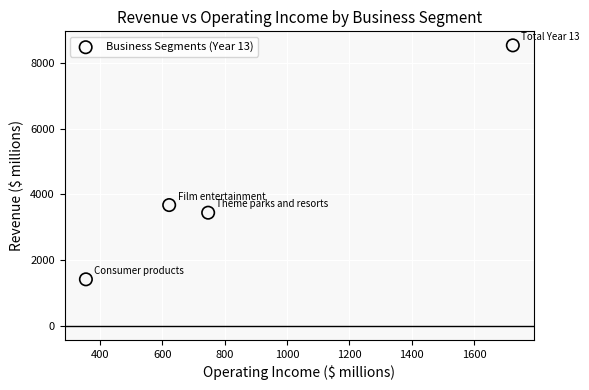

What is the range of X values (max minus min)?

1369